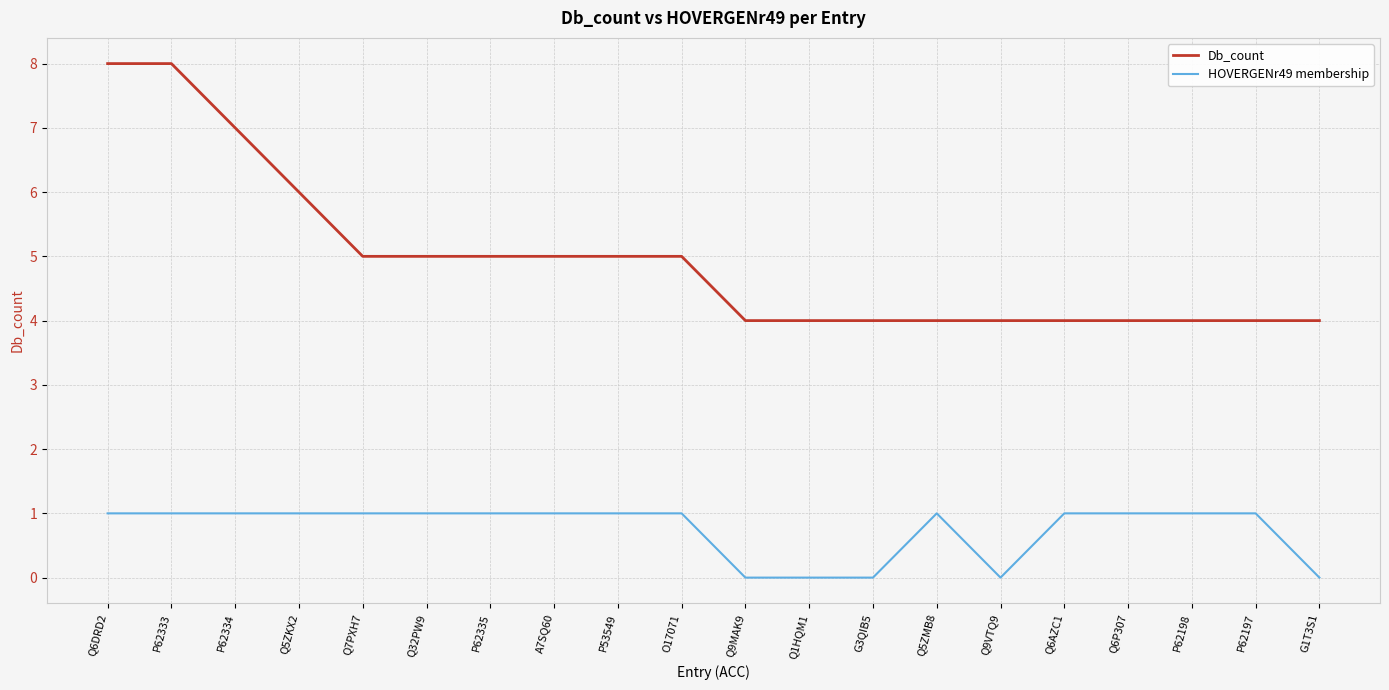

What is the spread (max minus min) of values at P62197?

3